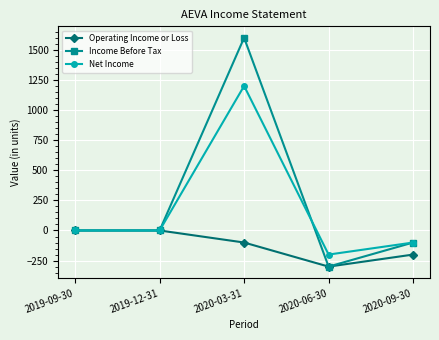

Is it true that Net Income equals 514 at 2019-09-30?

False